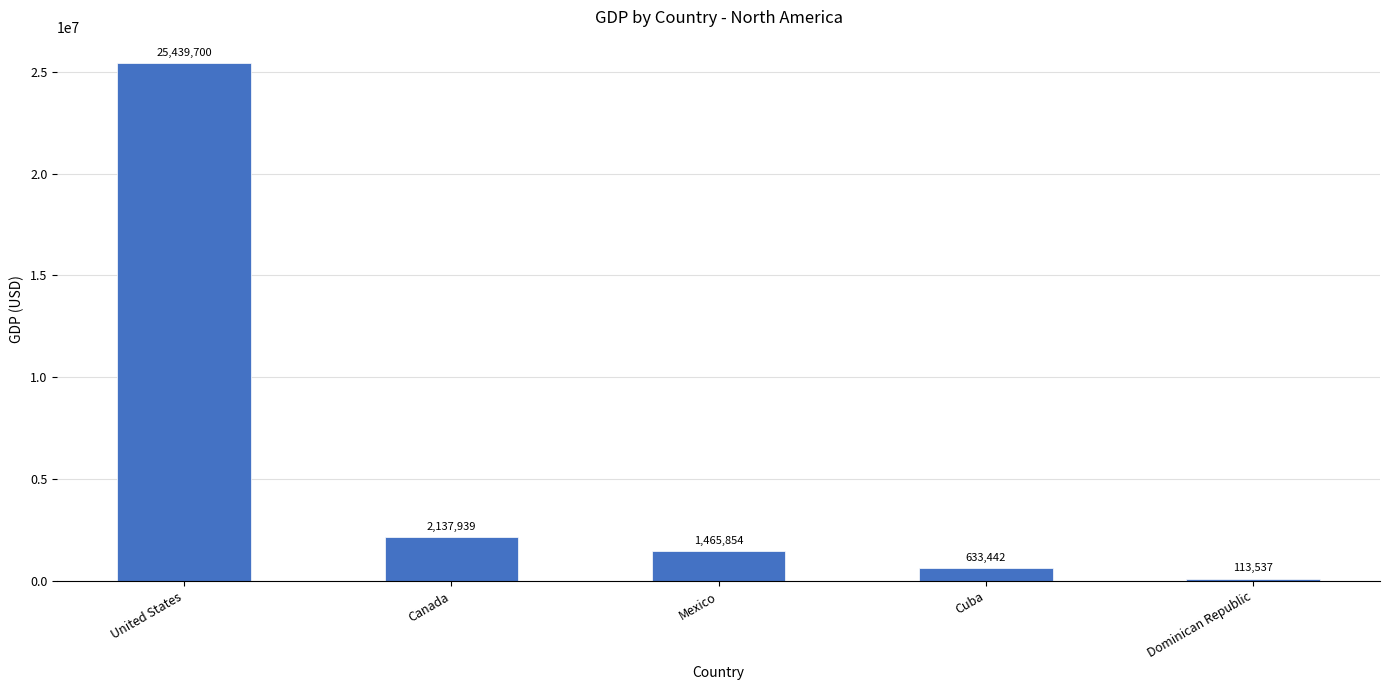

Read the value at Canada, to the nearest 10.

2137940